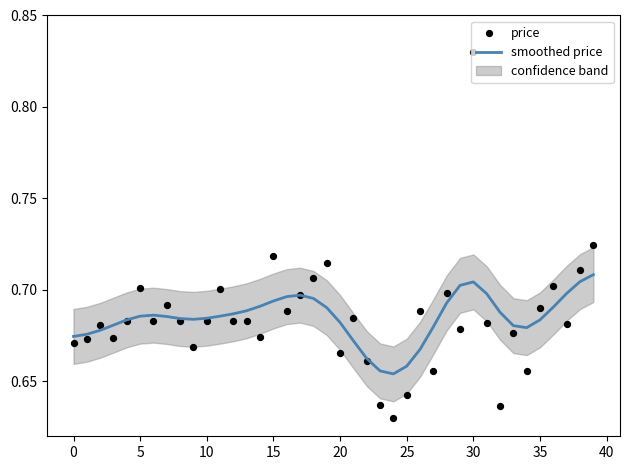

At which category is the sum across all series the highest?

30